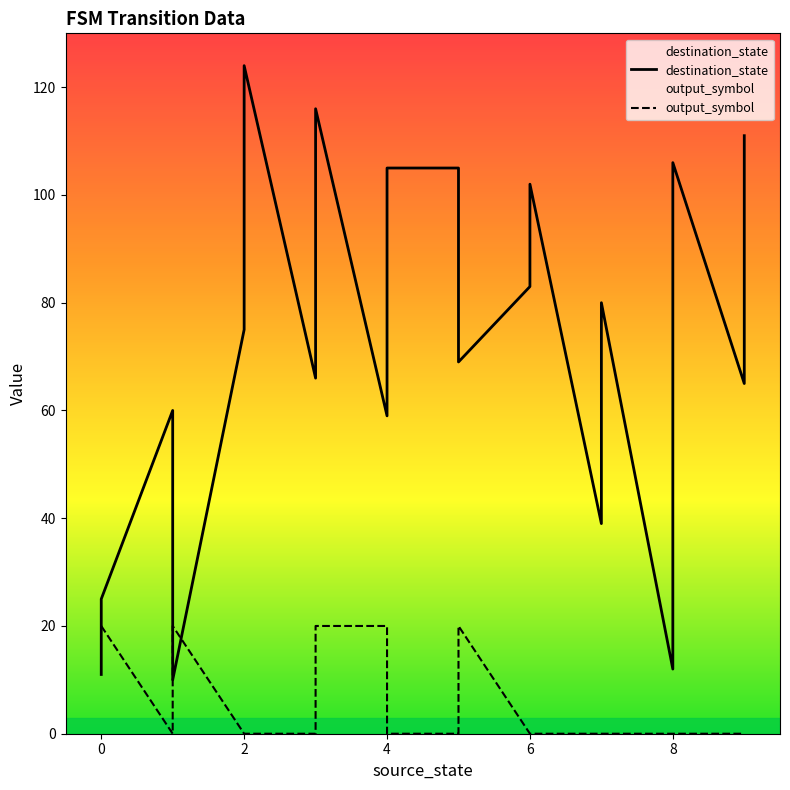

What is the sum of all destination_state values?

1423